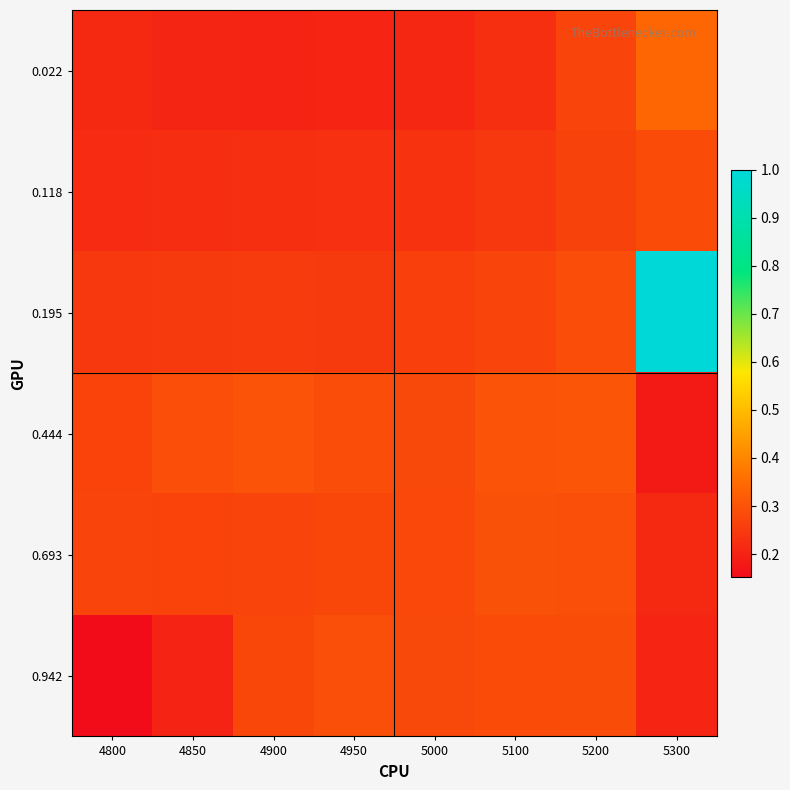

Reading right to left, what are all the values shown in this chart?

0.022: 5300=0.3	5200=0.3	5100=0.2	5000=0.2	4950=0.2	4900=0.2	4850=0.2	4800=0.2
0.118: 5300=0.3	5200=0.3	5100=0.2	5000=0.2	4950=0.2	4900=0.2	4850=0.2	4800=0.2
0.195: 5300=1.0	5200=0.3	5100=0.3	5000=0.3	4950=0.2	4900=0.2	4850=0.2	4800=0.2
0.444: 5300=0.2	5200=0.3	5100=0.3	5000=0.3	4950=0.3	4900=0.3	4850=0.3	4800=0.3
0.693: 5300=0.2	5200=0.3	5100=0.3	5000=0.3	4950=0.3	4900=0.3	4850=0.3	4800=0.3
0.942: 5300=0.2	5200=0.3	5100=0.3	5000=0.3	4950=0.3	4900=0.3	4850=0.2	4800=0.2